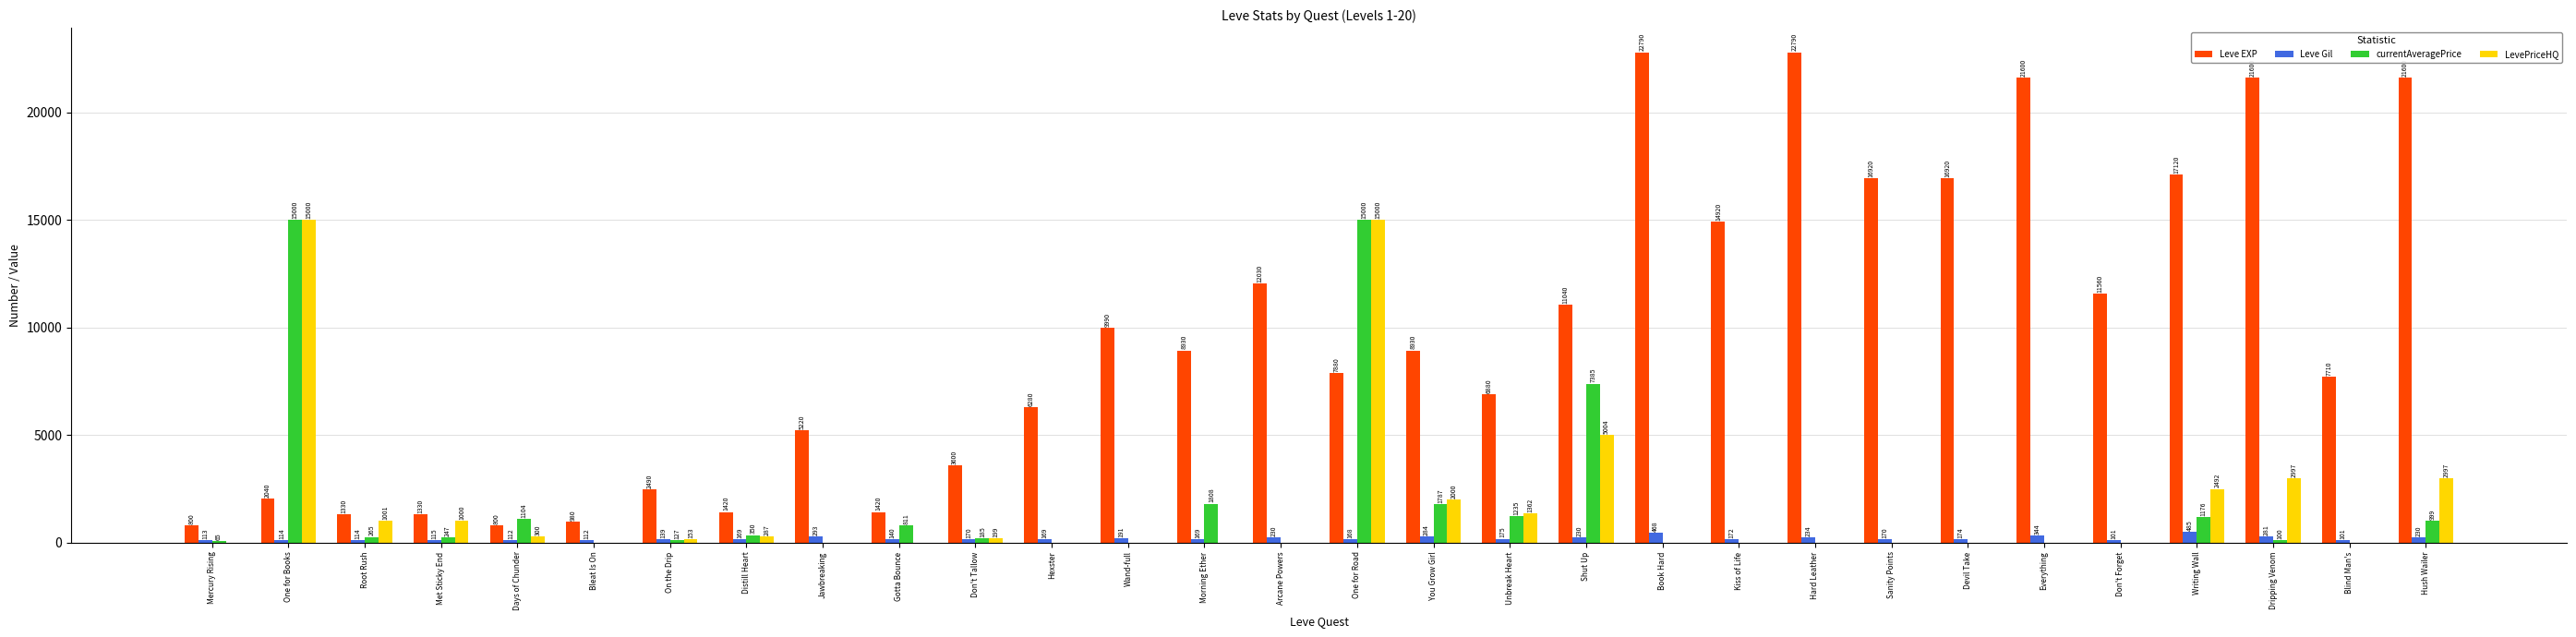

How many groups of bars are there?

30